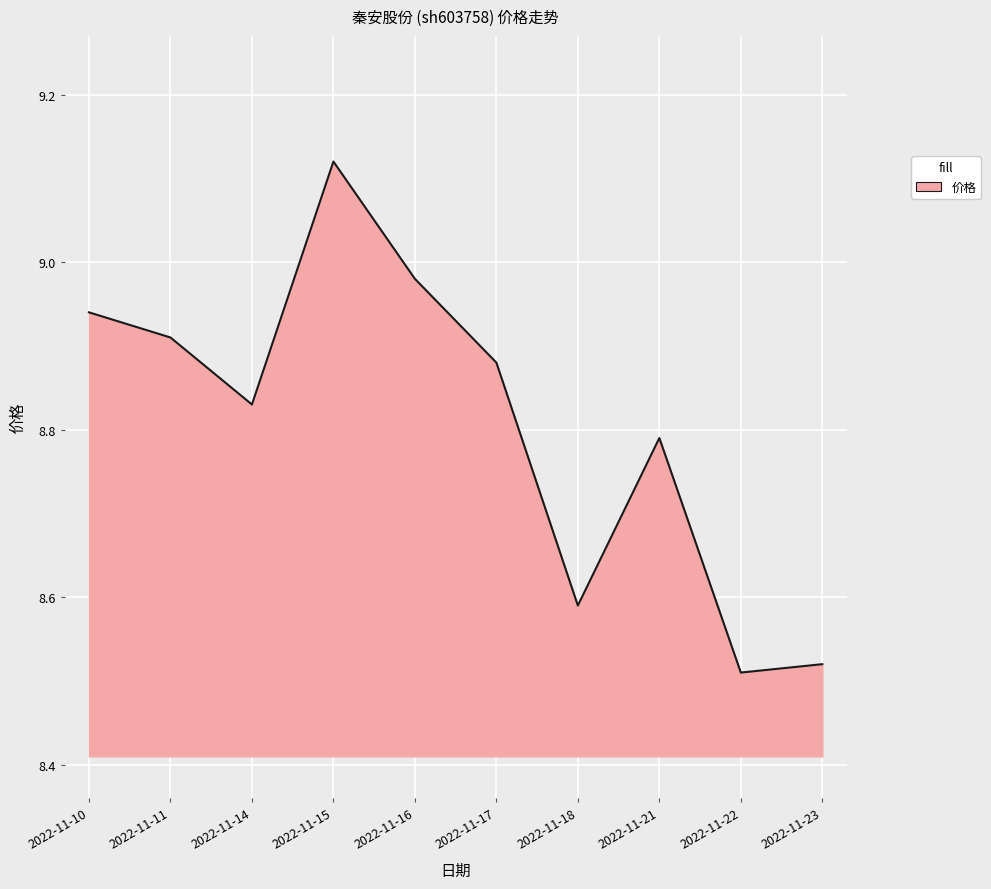

Which label corresponds to the largest value in the chart?

2022-11-15